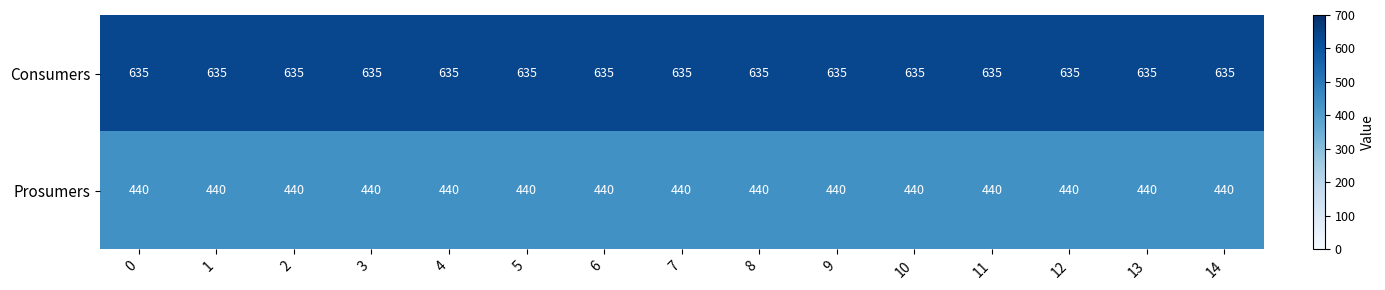

Rank the series by their maximum value, from lowest to highest.

Prosumers, Consumers